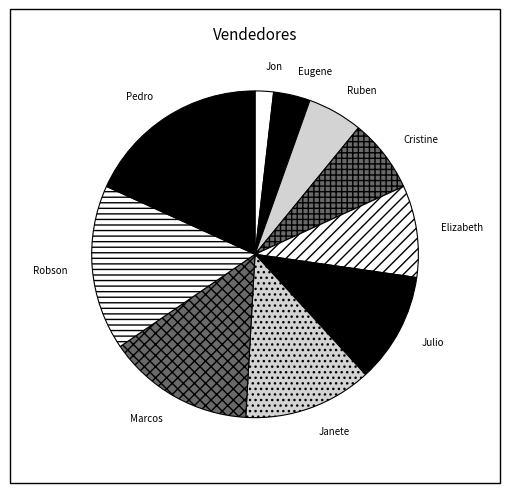

Count the number of slices in the pie.

10